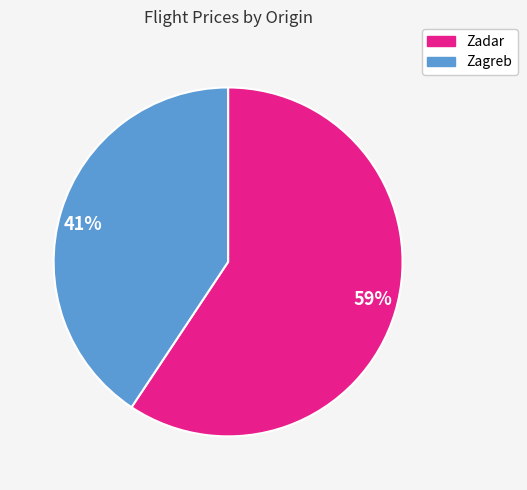

What is the largest slice in the pie chart?

59%